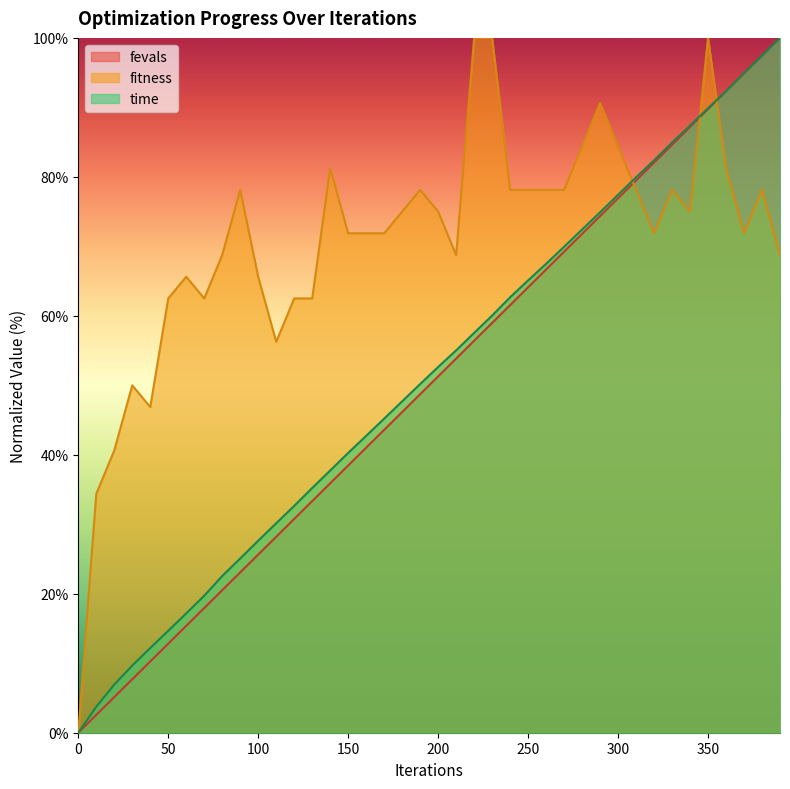

What is the spread (max minus min) of values at 100?

40.0